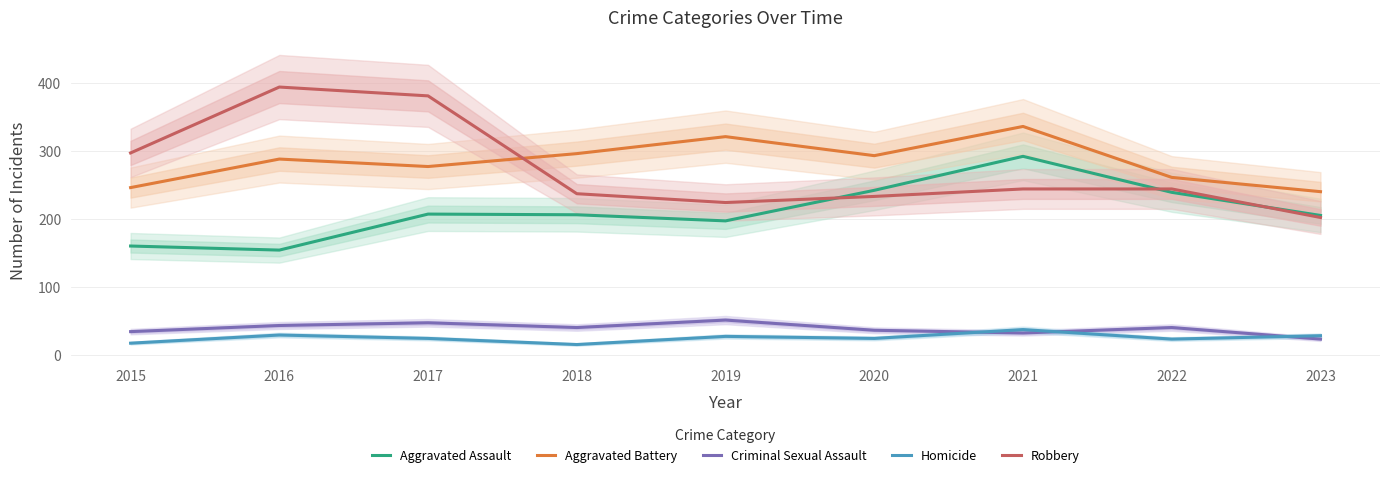

Reading right to left, extract all data points from this chart.

Aggravated Assault: 2023=205	2022=239	2021=292	2020=242	2019=197	2018=206	2017=207	2016=154	2015=160
Aggravated Battery: 2023=240	2022=261	2021=336	2020=293	2019=321	2018=296	2017=277	2016=288	2015=246
Criminal Sexual Assault: 2023=23	2022=40	2021=32	2020=36	2019=51	2018=40	2017=47	2016=43	2015=34
Homicide: 2023=28	2022=23	2021=37	2020=24	2019=27	2018=15	2017=24	2016=29	2015=17
Robbery: 2023=202	2022=244	2021=244	2020=233	2019=224	2018=237	2017=381	2016=394	2015=297